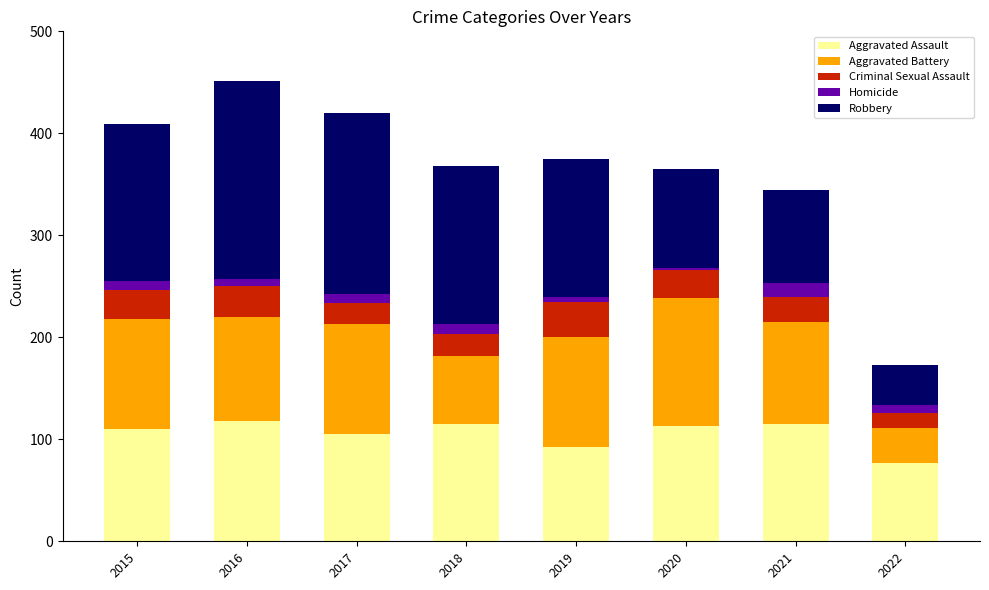

What is the maximum value for Aggravated Assault?

118